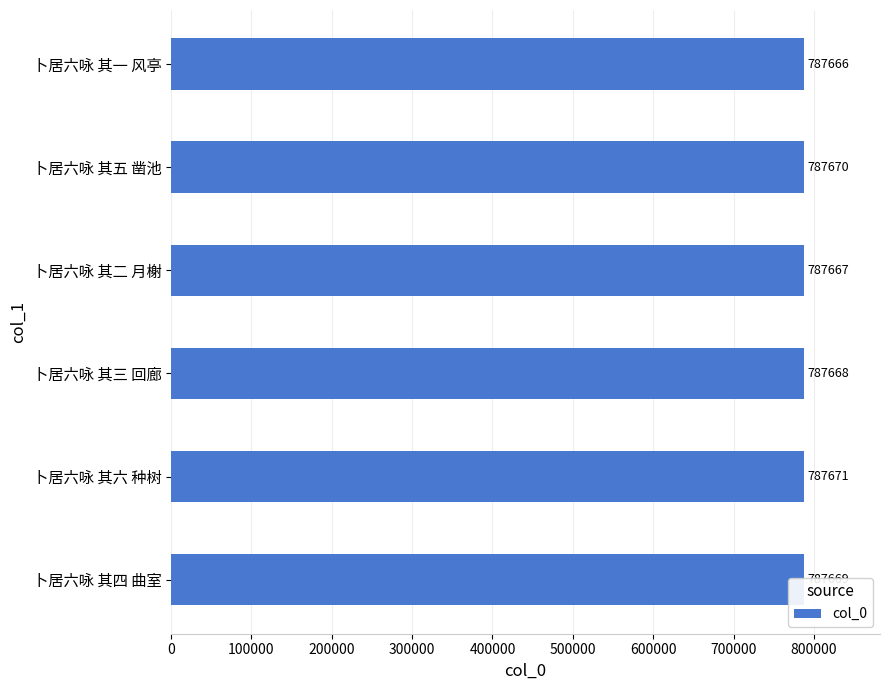

List the labels in order of value, largest first.

卜居六咏 其六 种树, 卜居六咏 其五 凿池, 卜居六咏 其四 曲室, 卜居六咏 其三 回廊, 卜居六咏 其二 月榭, 卜居六咏 其一 风亭